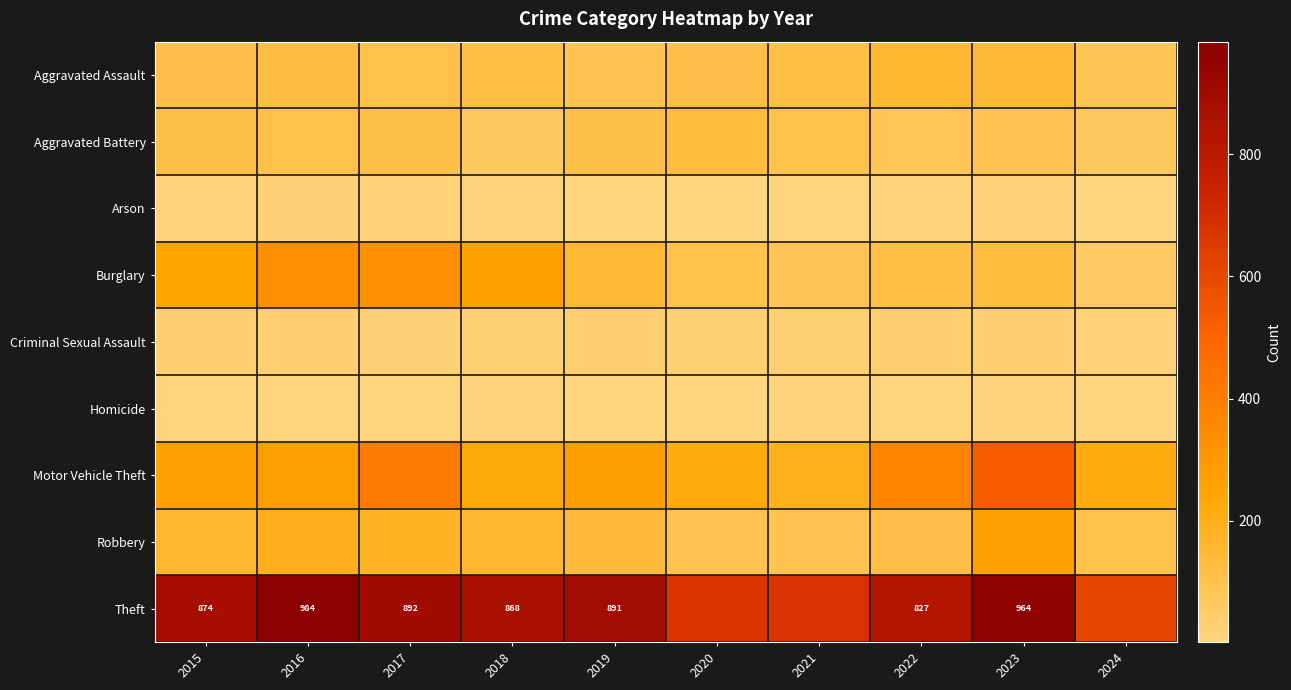

What value does the Arson series have at 2023?

15